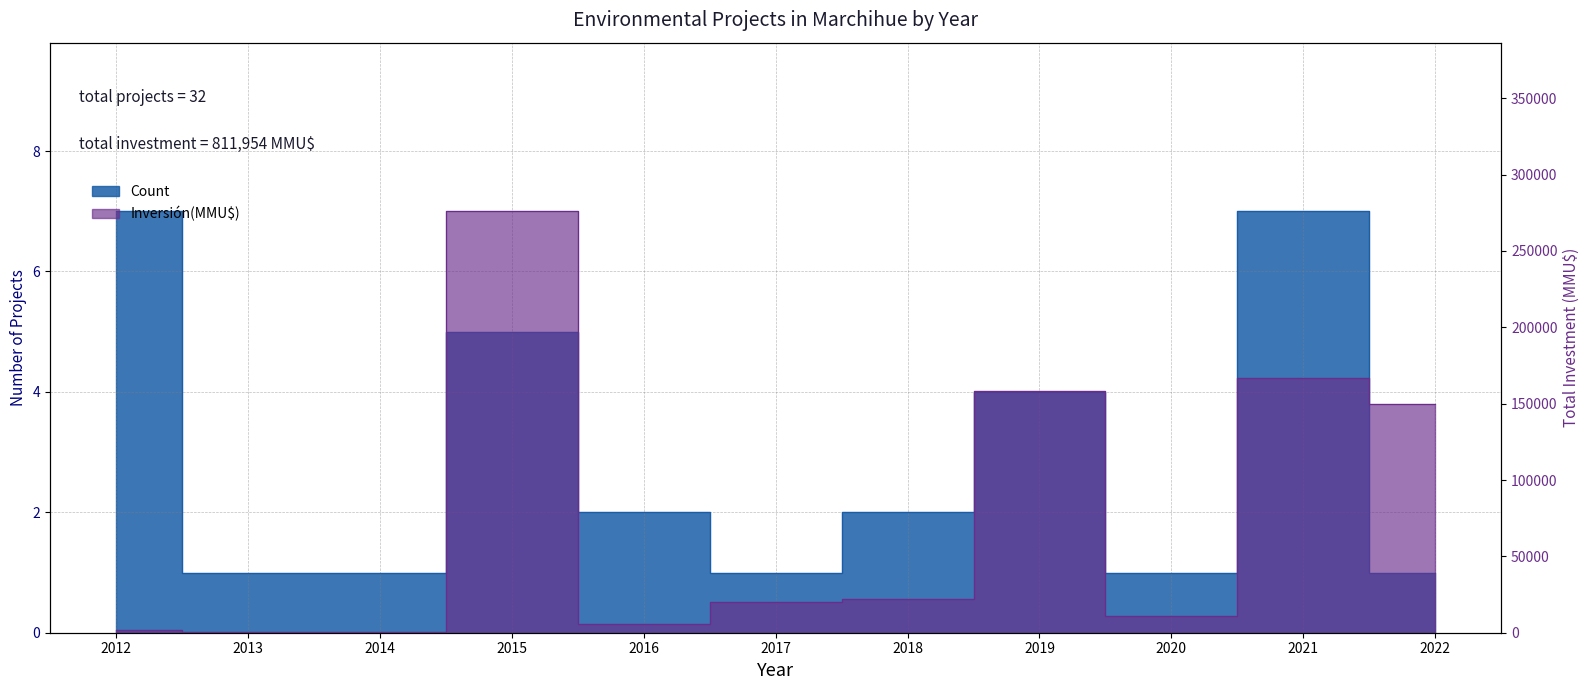

Rank the series by their maximum value, from lowest to highest.

Count, Inversión(MMU$)